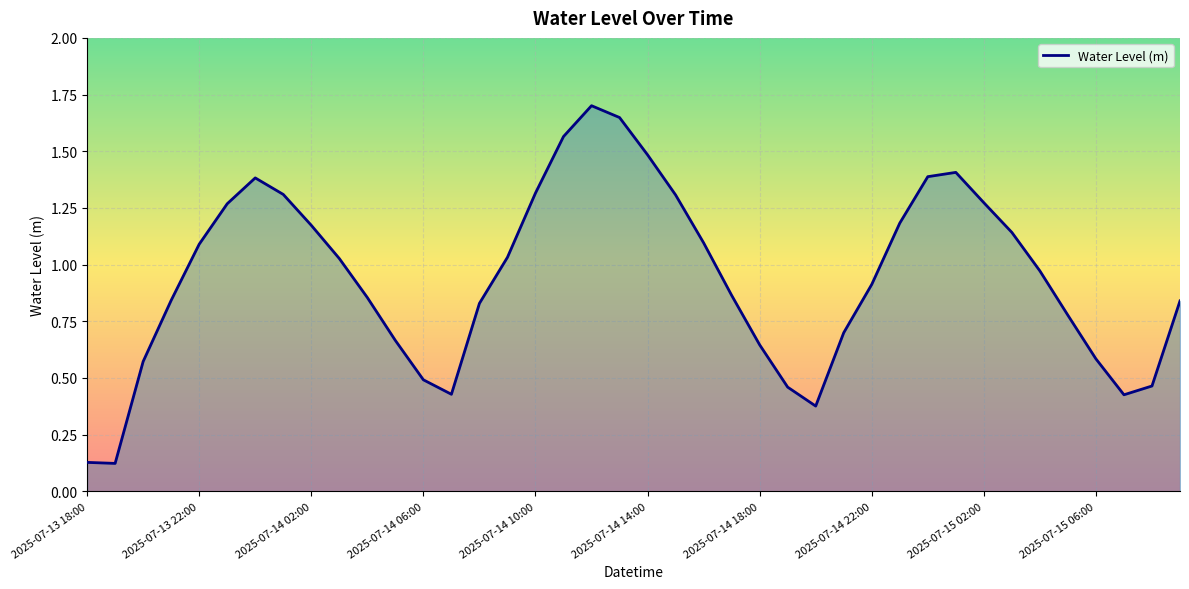

What is the greatest value displayed?

1.7